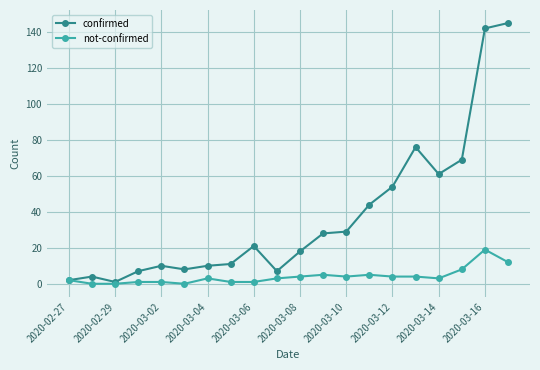

Which series has the largest total across all categories?

confirmed